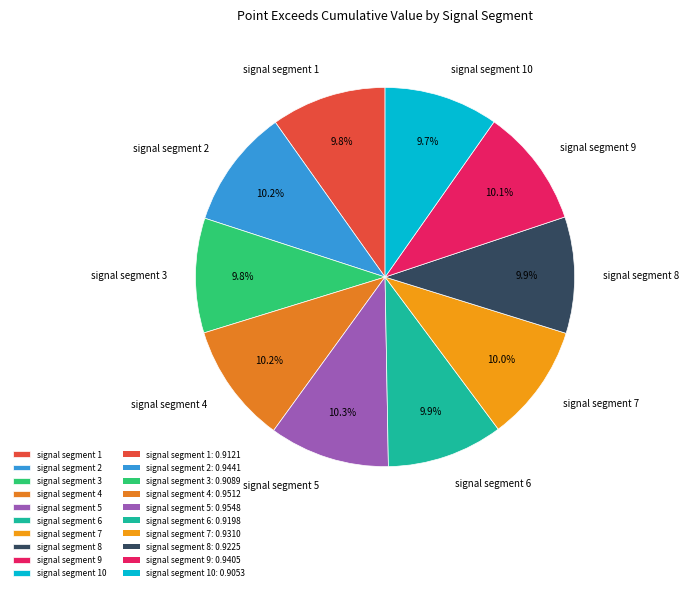

The signal segment 3 slice represents 10% of the pie. True or false?

True